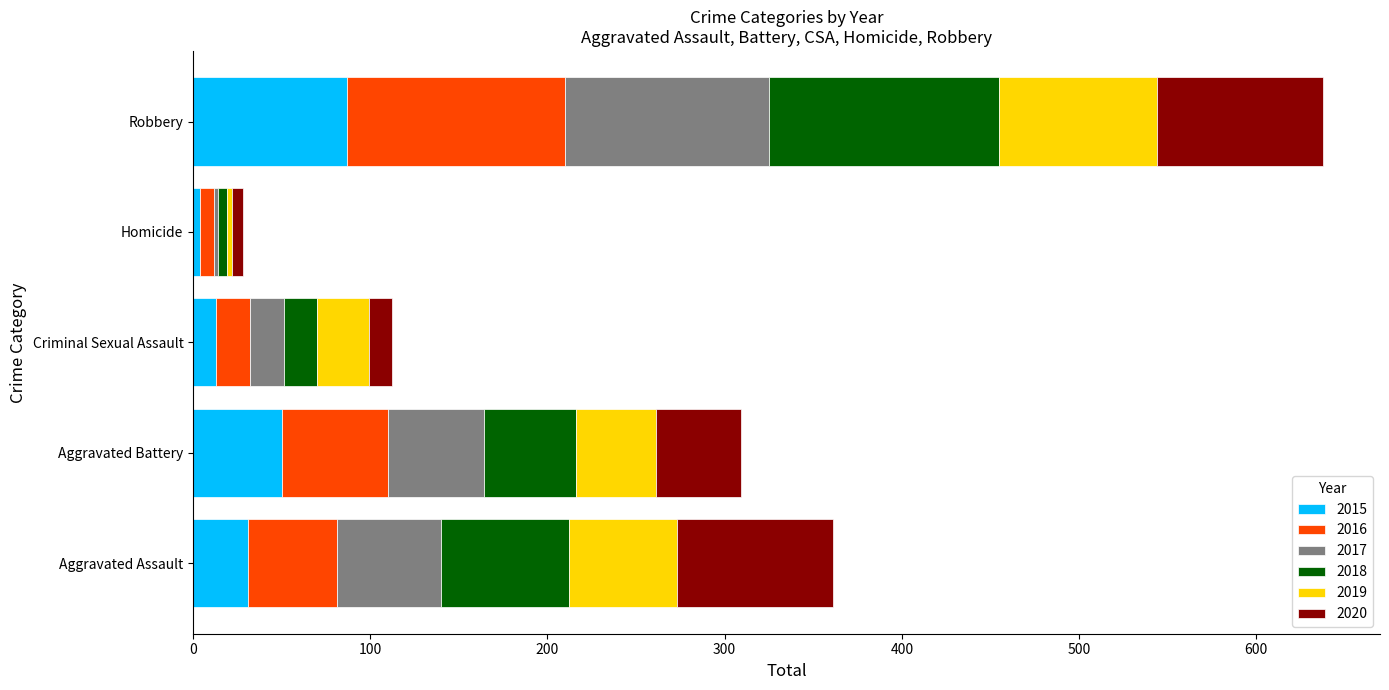

Which category has the highest value in the 2015 series?

Robbery